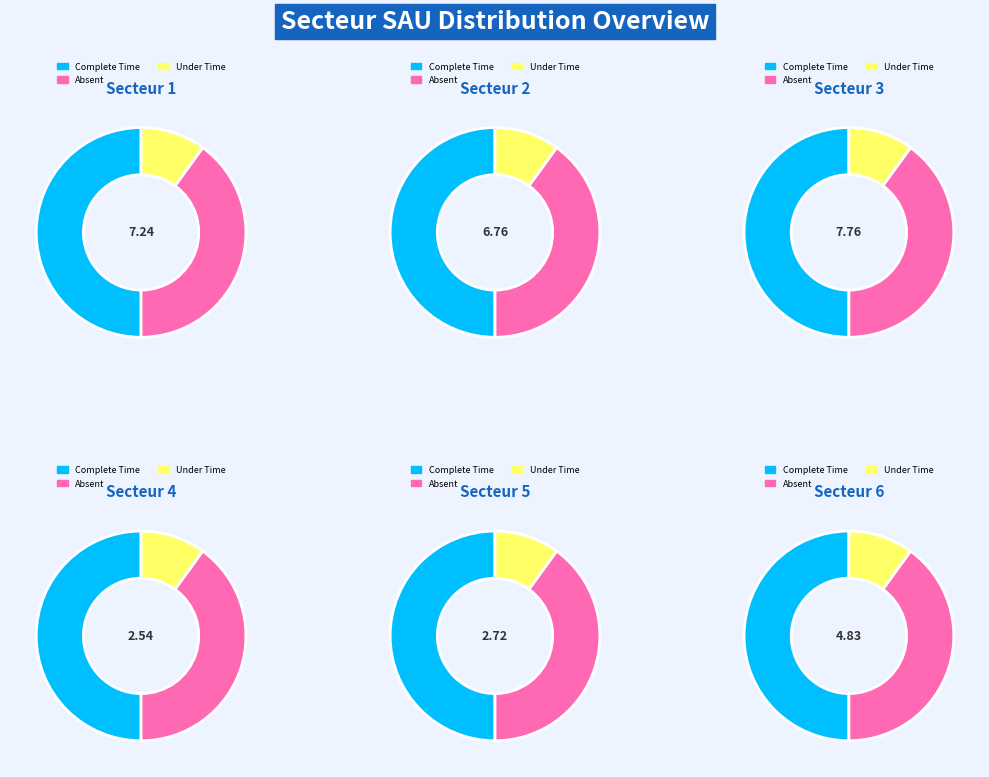

Does 2 represent more than half of the total?

No